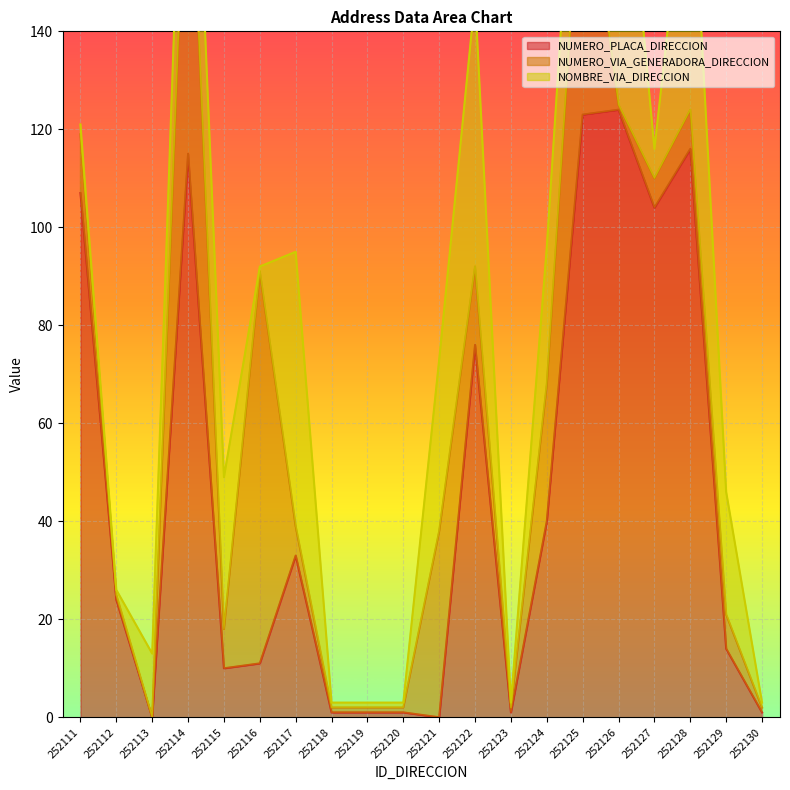

What is the spread (max minus min) of values at 252111?

105